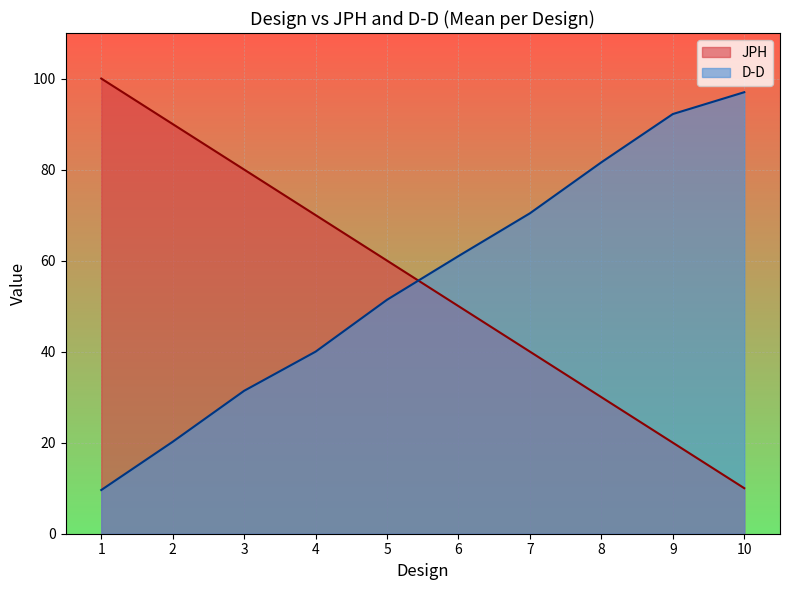

Which series ends up on top after the final intersection of JPH and D-D?

D-D